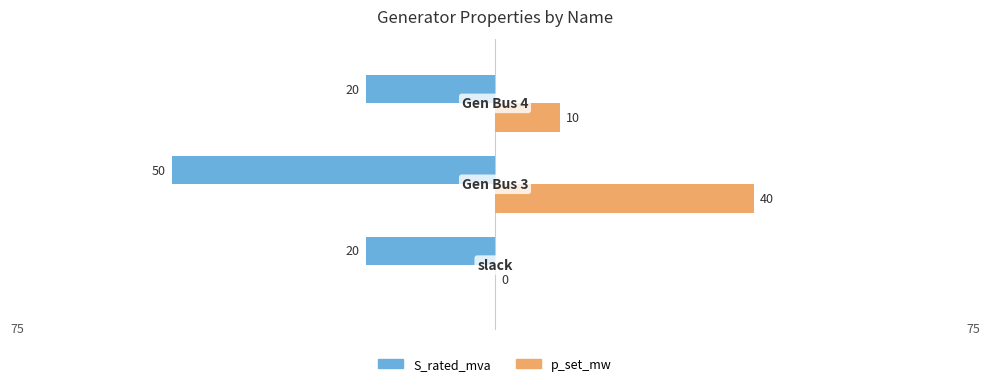

What are all the series names shown in the legend?

S_rated_mva, p_set_mw